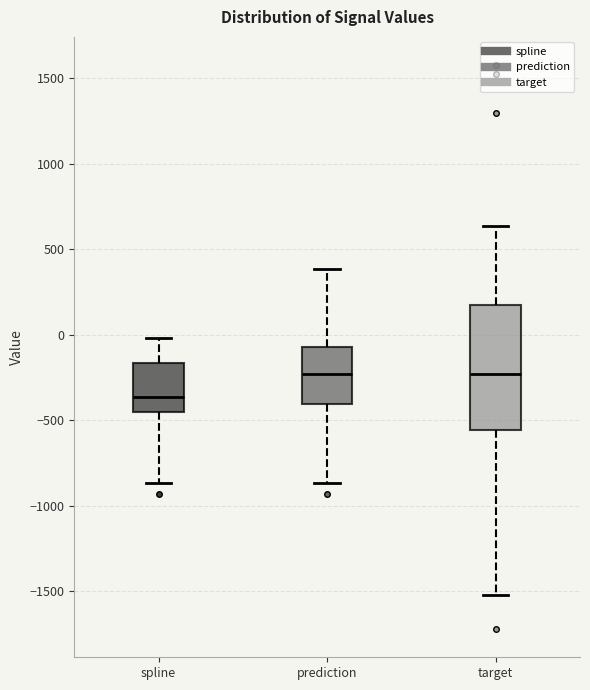

Where does the upper whisker of the box for prediction end on the y-axis? The values are not printed on the chart, so give them approximately, as read against the axis.

400